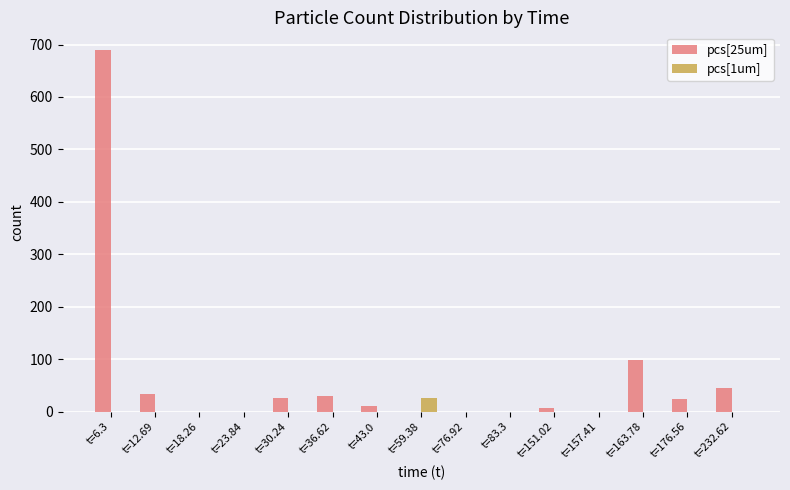

What is the total value across all series at t=232.62?

44.3